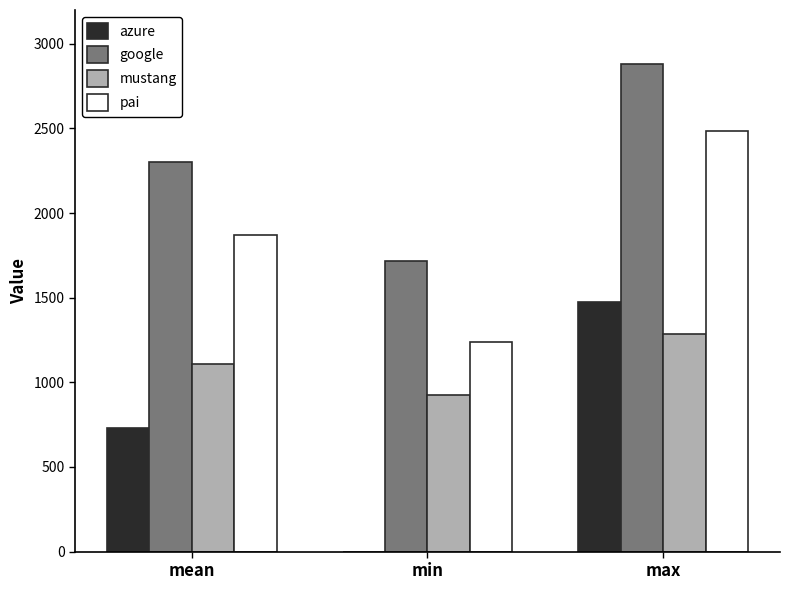

What is the sum of all azure values?

2200.7